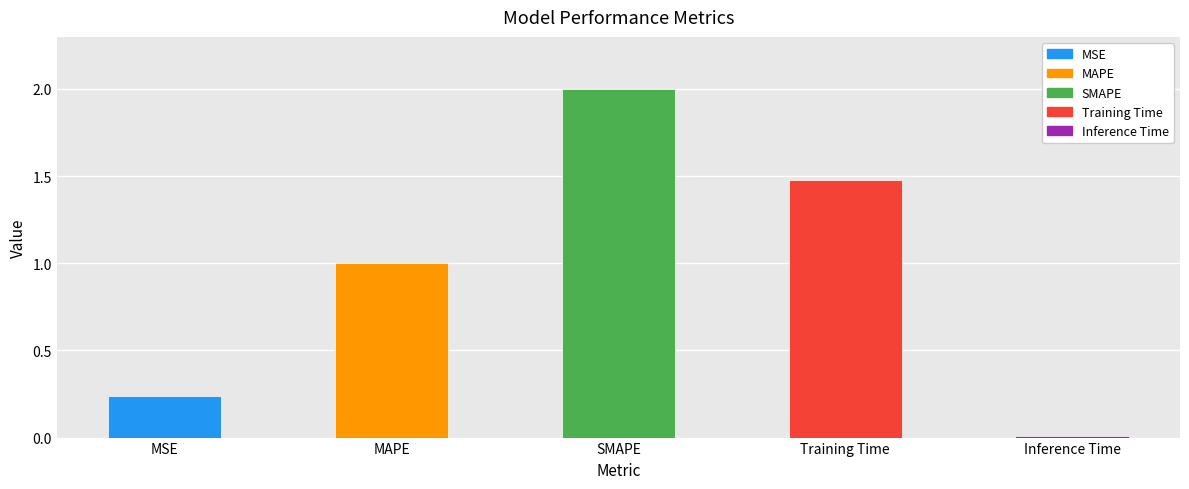

At which label is the value closest to 1?

MAPE